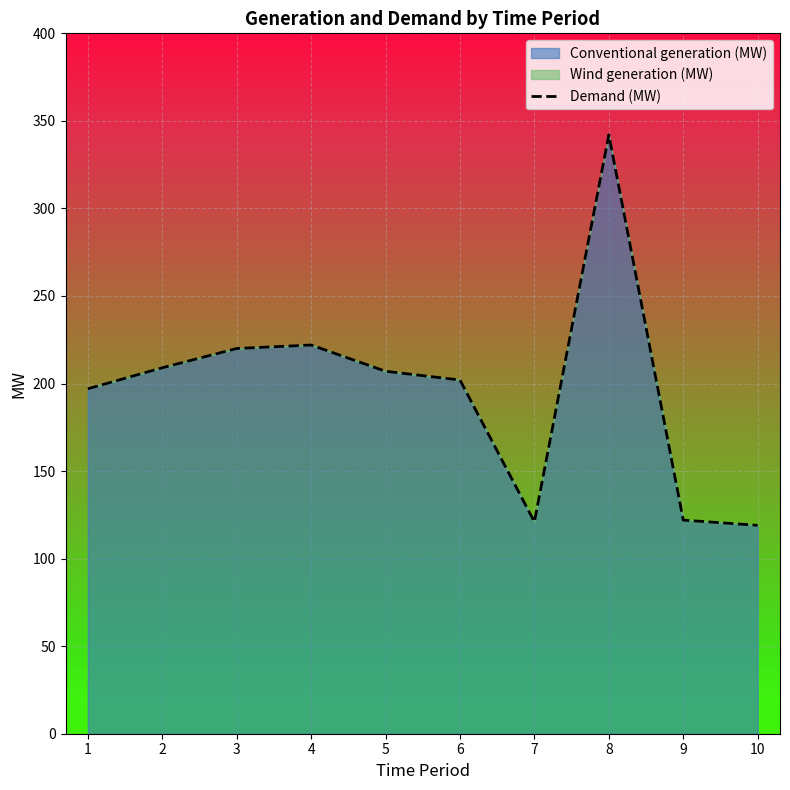

How many values are below 207?

5